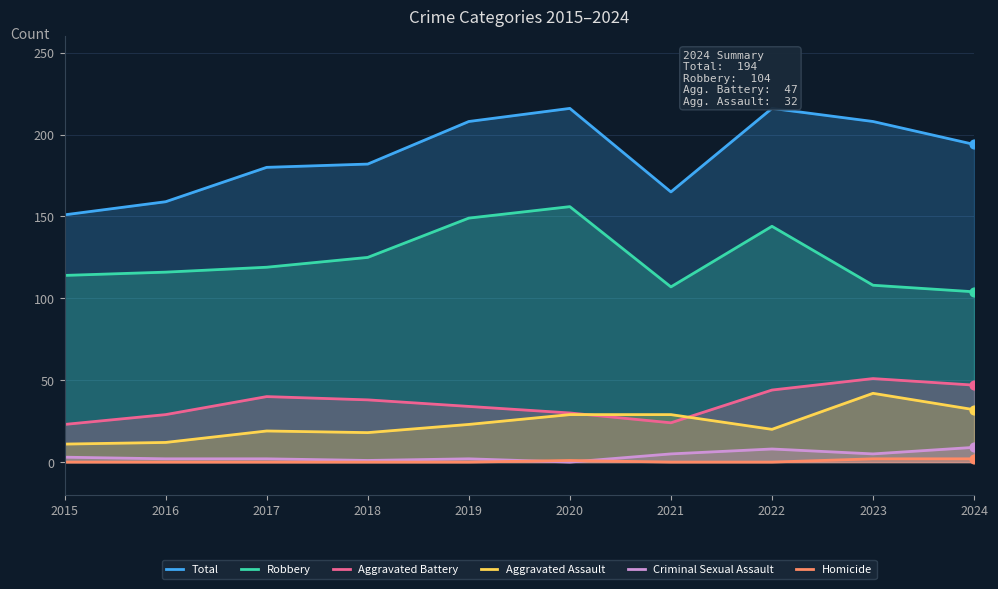

At how many categories does at least one series exceed 162?

8